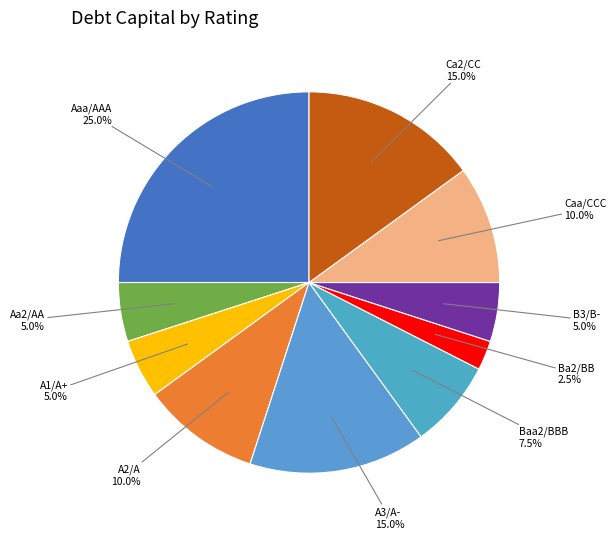

Does any single category account for the majority?

No